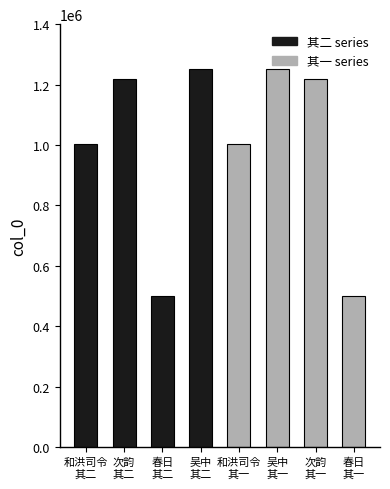

The value at 吴中
其一 is 1250742. True or false?

True